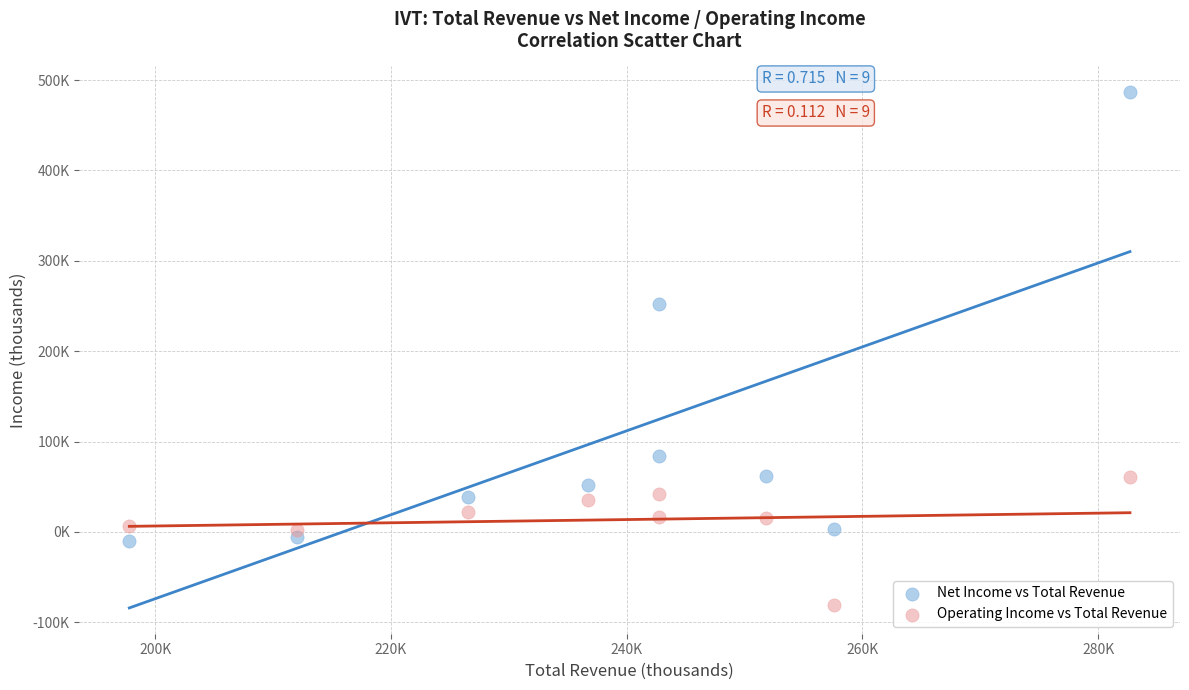

What are all the series names shown in the legend?

Net Income vs Total Revenue, Operating Income vs Total Revenue